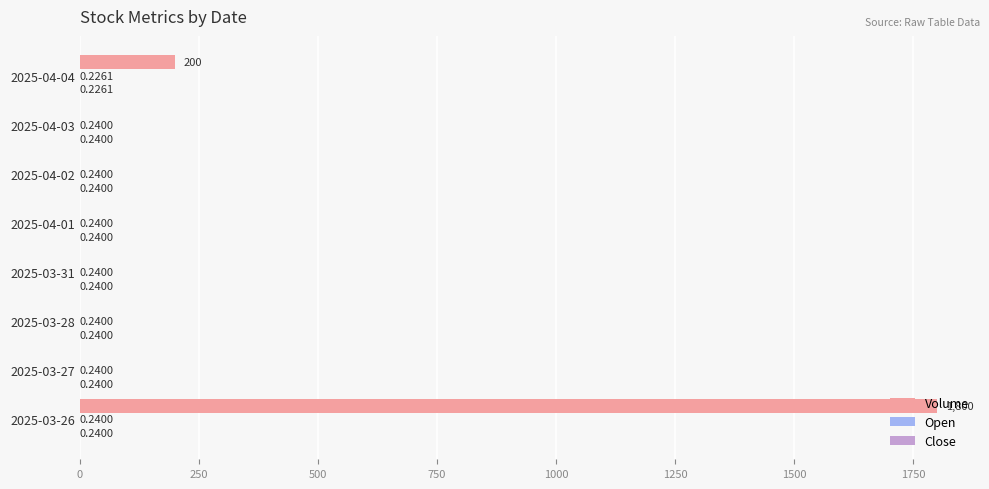

What is the sum of the Volume values at 2025-03-31 and 2025-04-04?

200.0